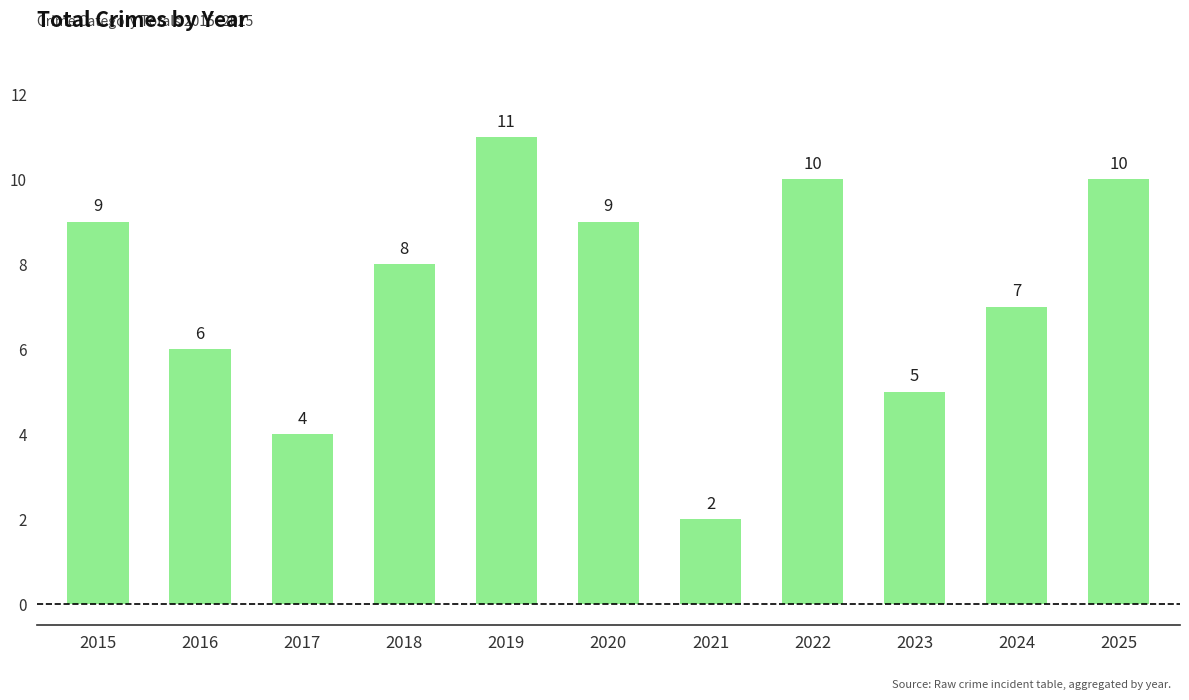

The chart shows a value of 9 at 2015. True or false?

True